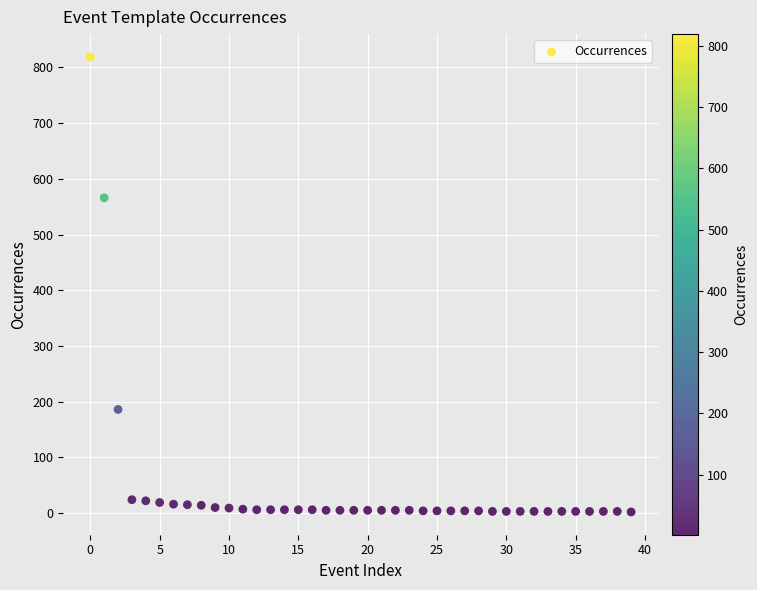

What Y value in the scatter plot is closest to 410?

566